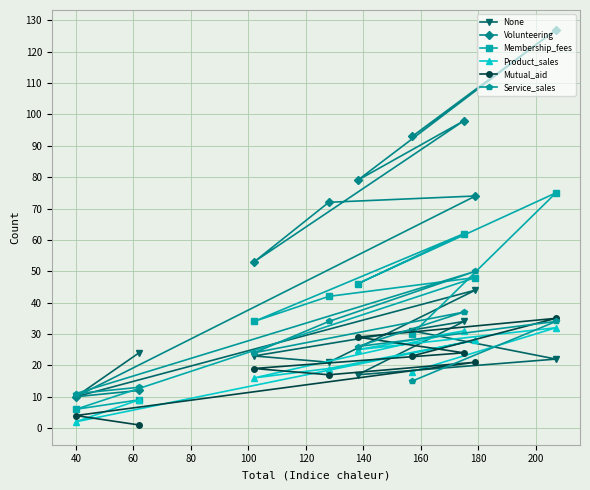

Which series has the largest range (max minus min)?

Volunteering